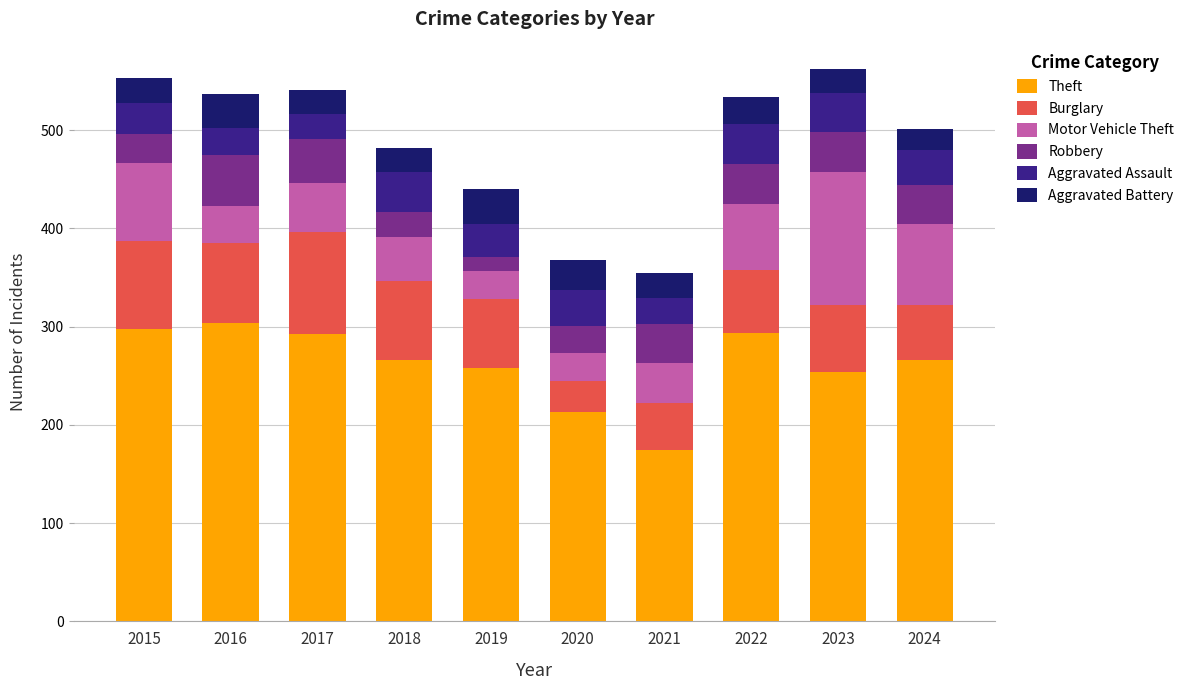

What is the highest value of the Theft series?

304